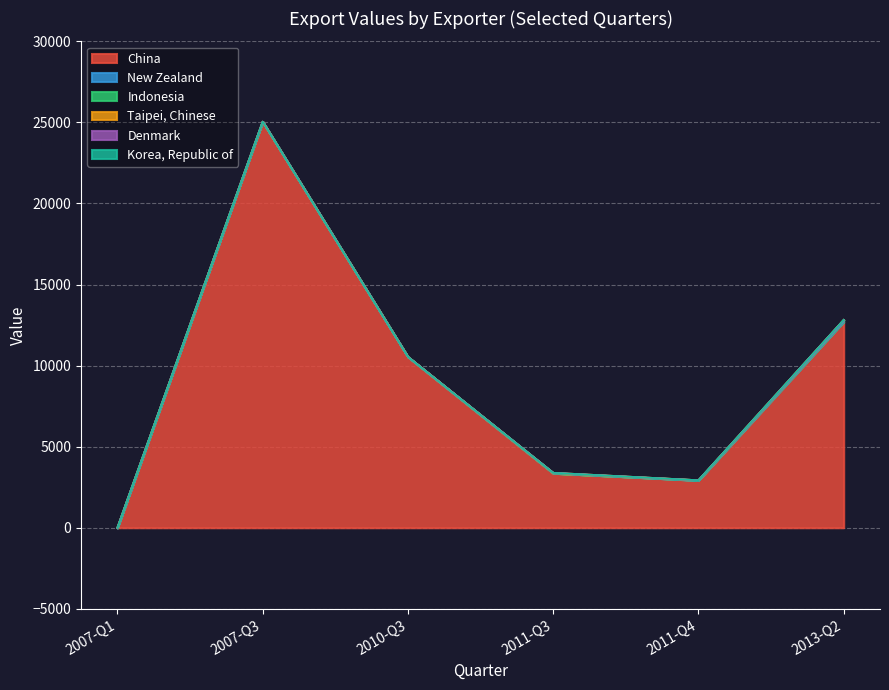

What position from the left is 2007-Q1?

1